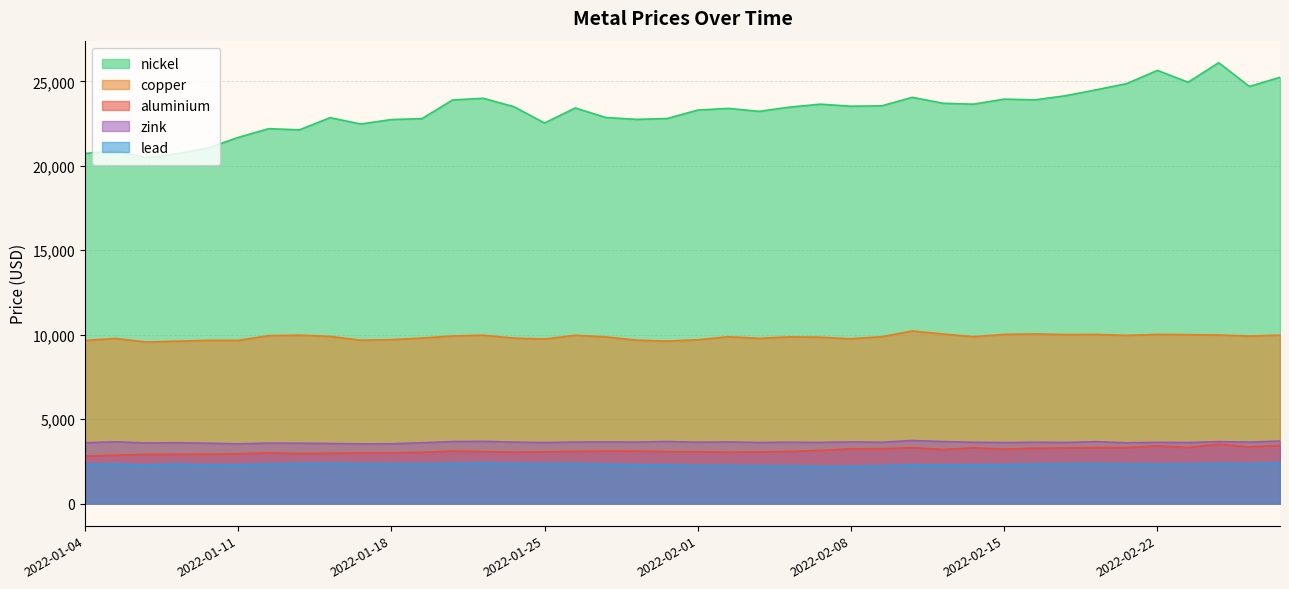

What is the average value of the nickel series?

23252.0